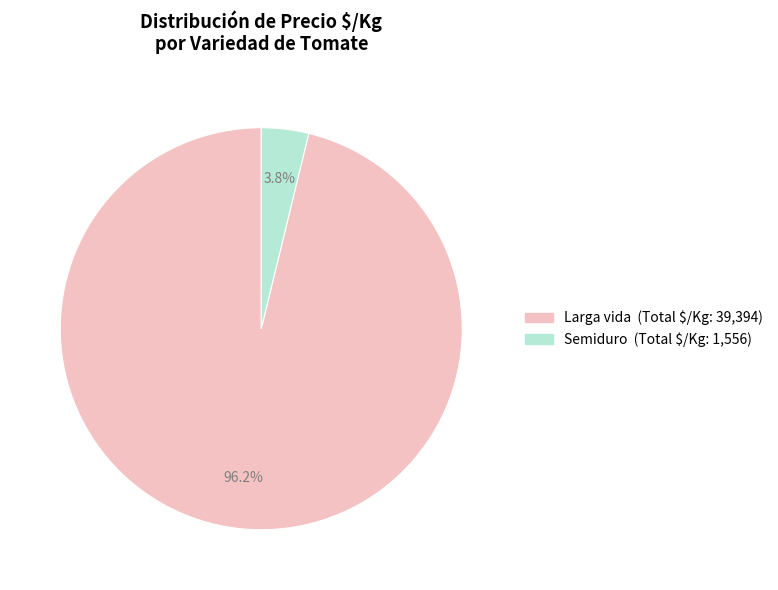

Count the number of slices in the pie.

2